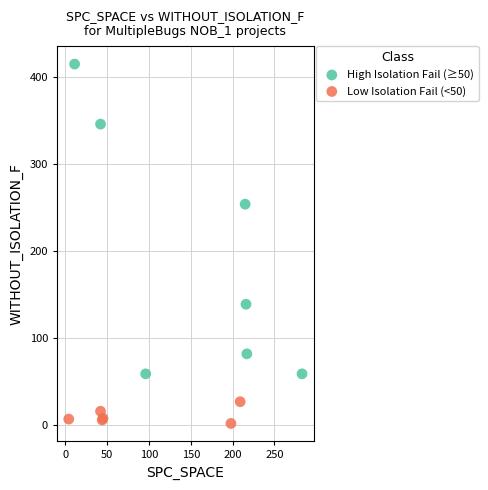

What are all the series names shown in the legend?

High Isolation Fail (≥50), Low Isolation Fail (<50)